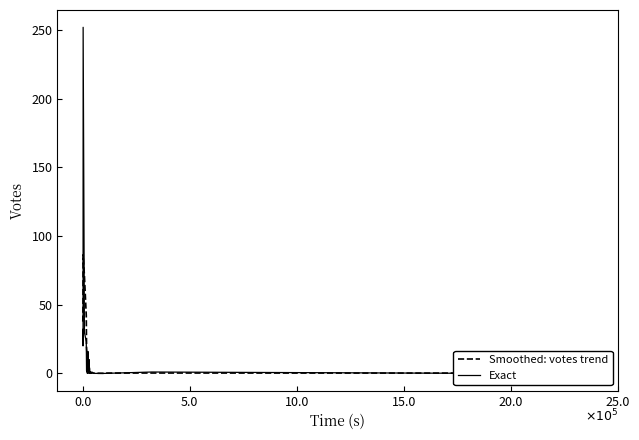

Reading left to right, transcribe all the data shown in this chart.

Smoothed: votes trend: 37.7	52.5	75.4	86.4	71.3	42.1	19.2	9.1	7.3	7.7	7.1	5.7	4.7	4.4	3.8	2.6	1.3	0.5	0.3	0.2	0.3	0.2	0.2	0.3	0.3	0.3	0.3	0.3	0.2	0.1	0.0	0.0	0.1	0.2	0.3	0.2	0.1	0.0	0.0	0.0
Exact: 32.0	20.0	32.0	252.0	30.0	23.0	2.0	0.0	5.0	16.0	8.0	3.0	0.0	10.0	3.0	3.0	0.0	0.0	0.0	0.0	1.0	0.0	0.0	0.0	1.0	0.0	0.0	1.0	0.0	0.0	0.0	0.0	0.0	0.0	1.0	0.0	0.0	0.0	0.0	0.0